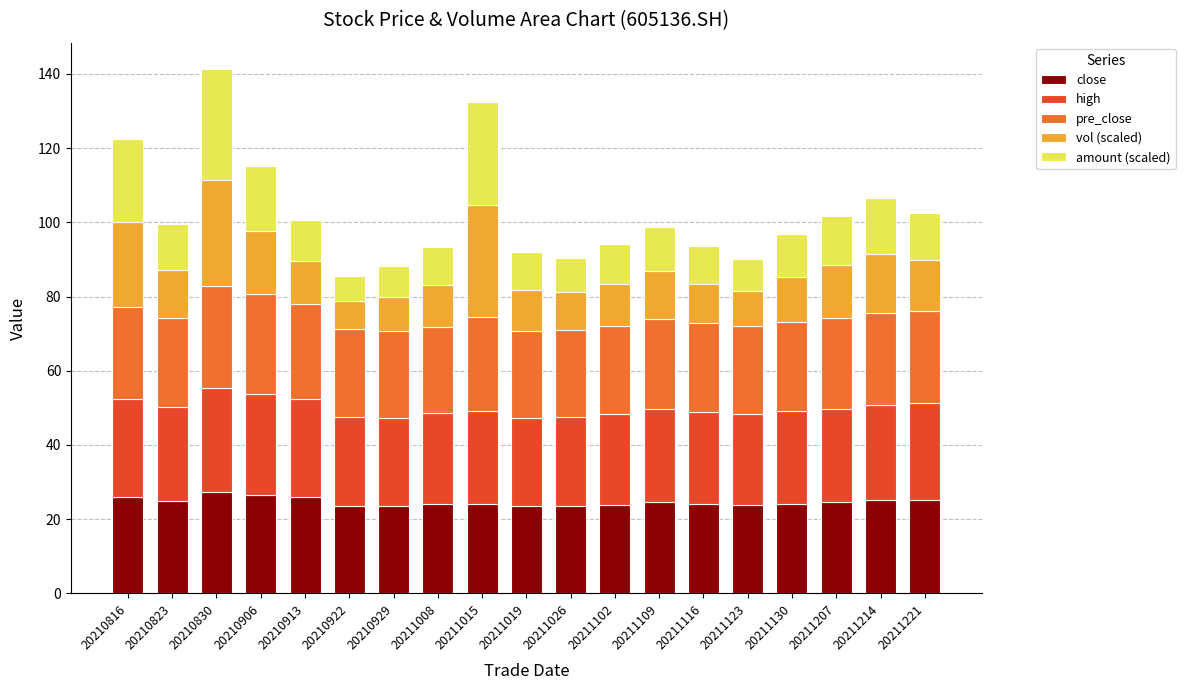

What is the total value across all series at 20211123?

90.2